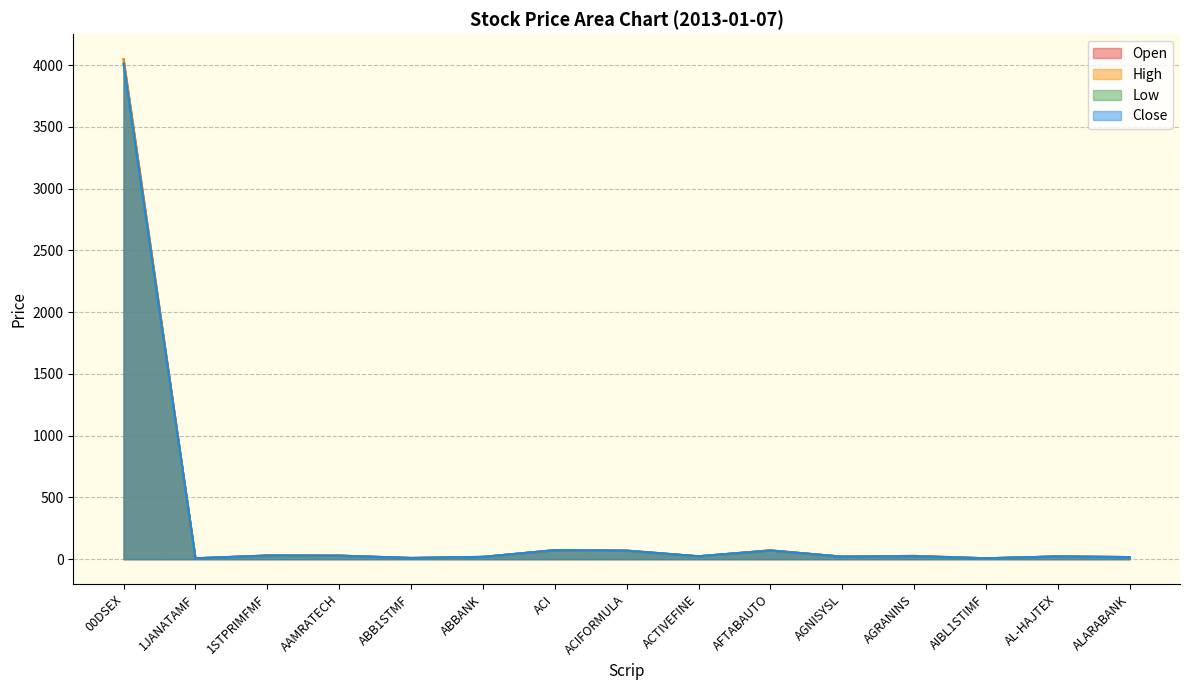

What is the difference between the maximum and minimum values in the Open series?

4041.3